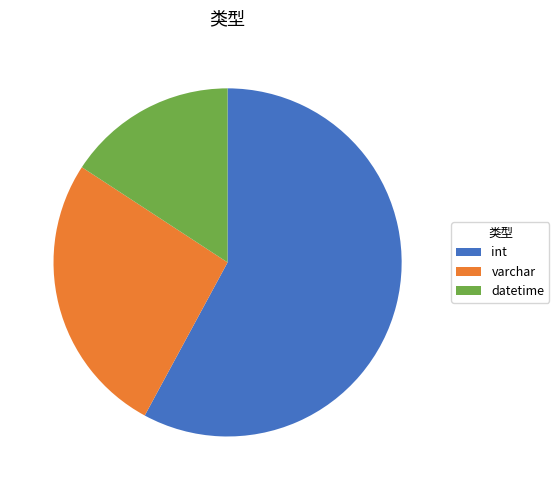

Combined, do int and varchar account for over 50%?

Yes